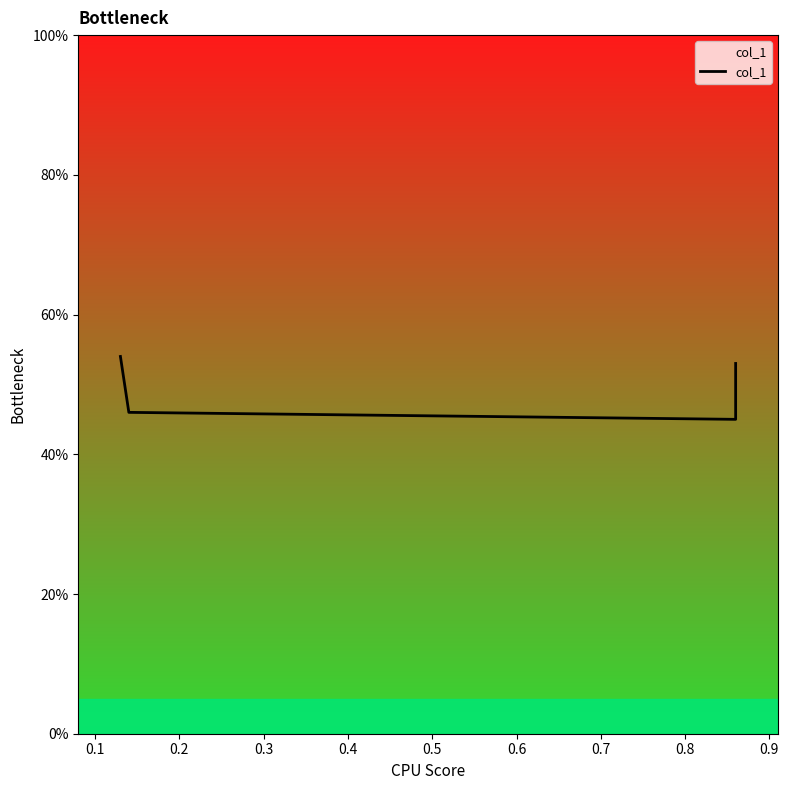

What is the value of the 3rd point from the left?

0.5